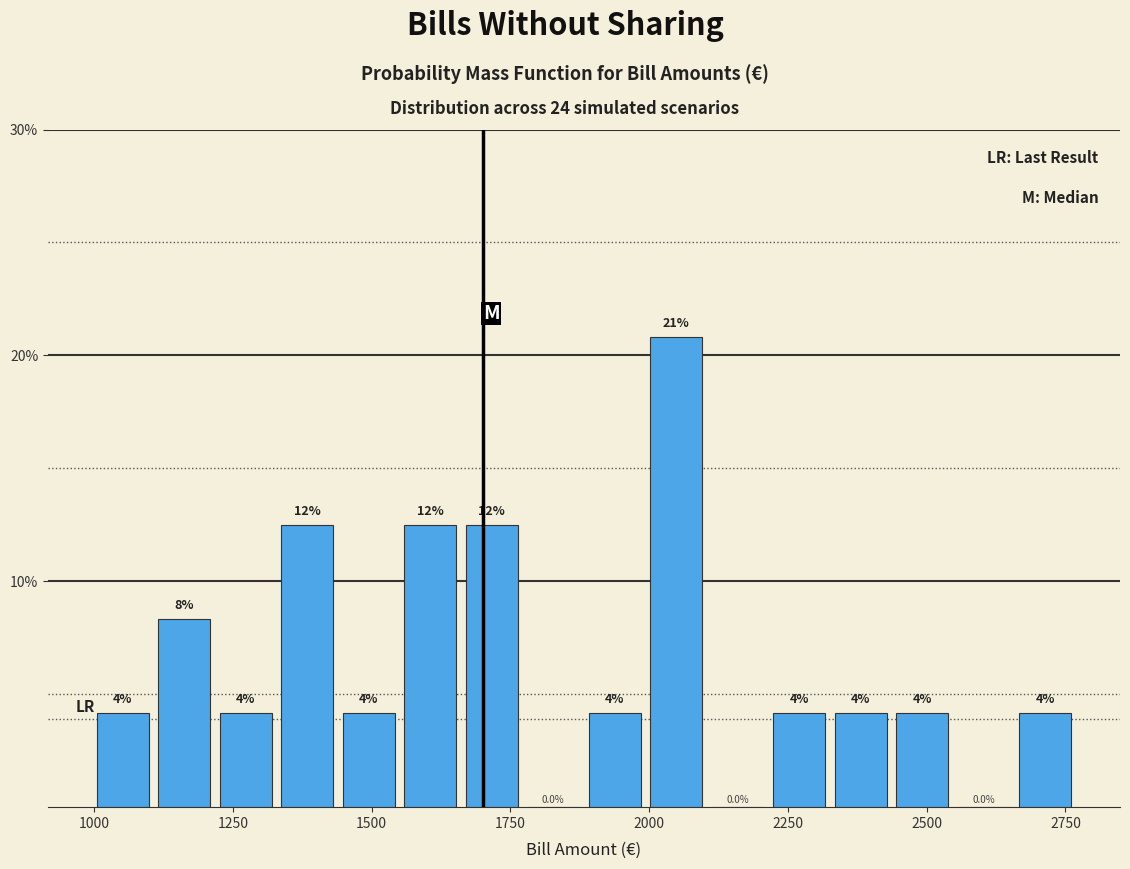

Around what value on the x-axis is the tallest bar? Give the approximate position of its centre, as read against the axis.

2050